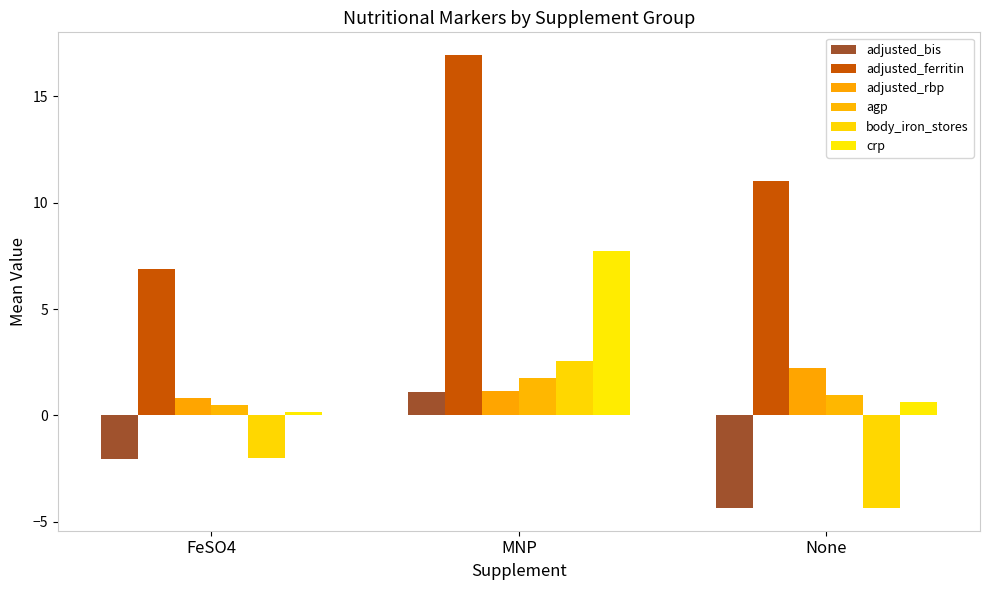

At which label does adjusted_bis reach its minimum?

None